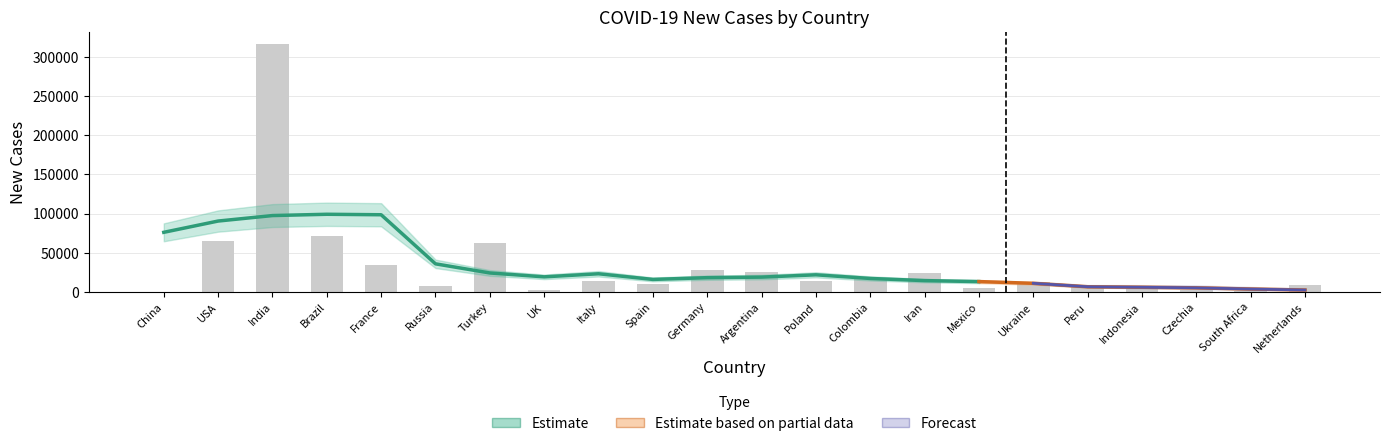

What is the value of the 9th bar from the left?

13658